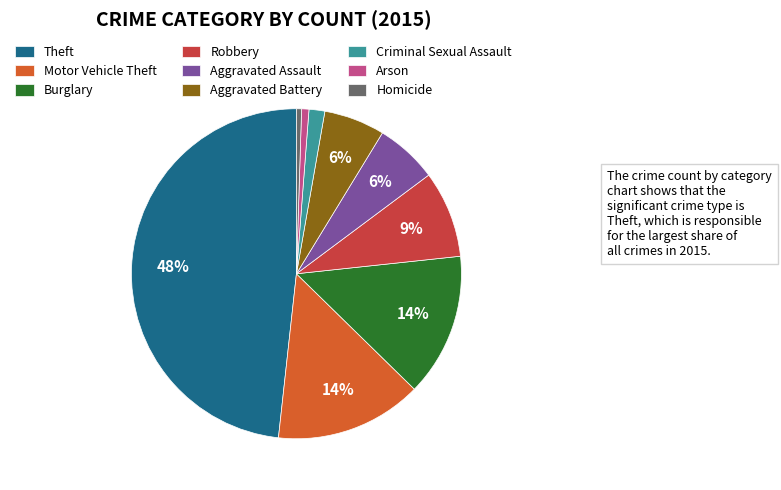

True or false: Robbery accounts for 21% of the total.

False